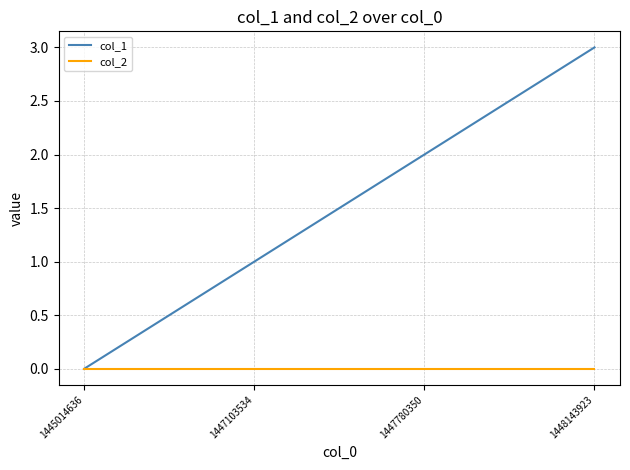

Is it true that col_2 equals 0 at 1448143923?

True